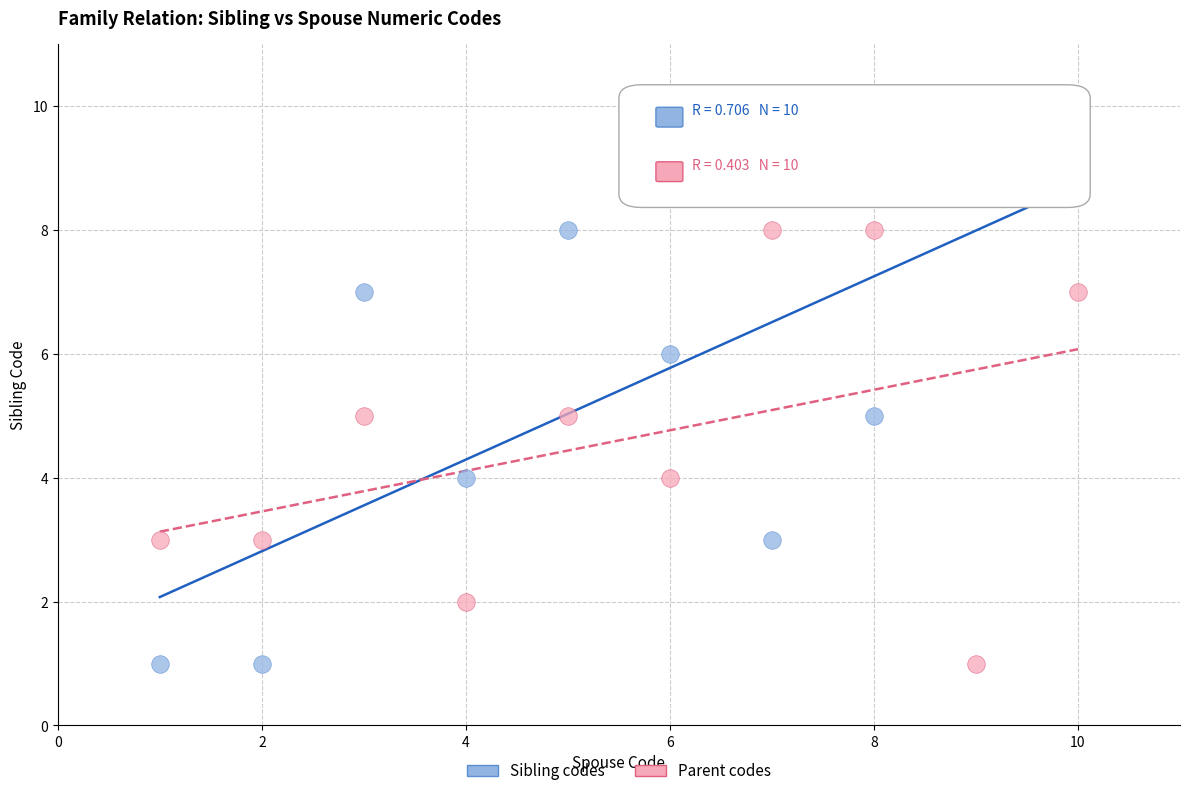

What are all the series names shown in the legend?

Sibling codes, Parent codes